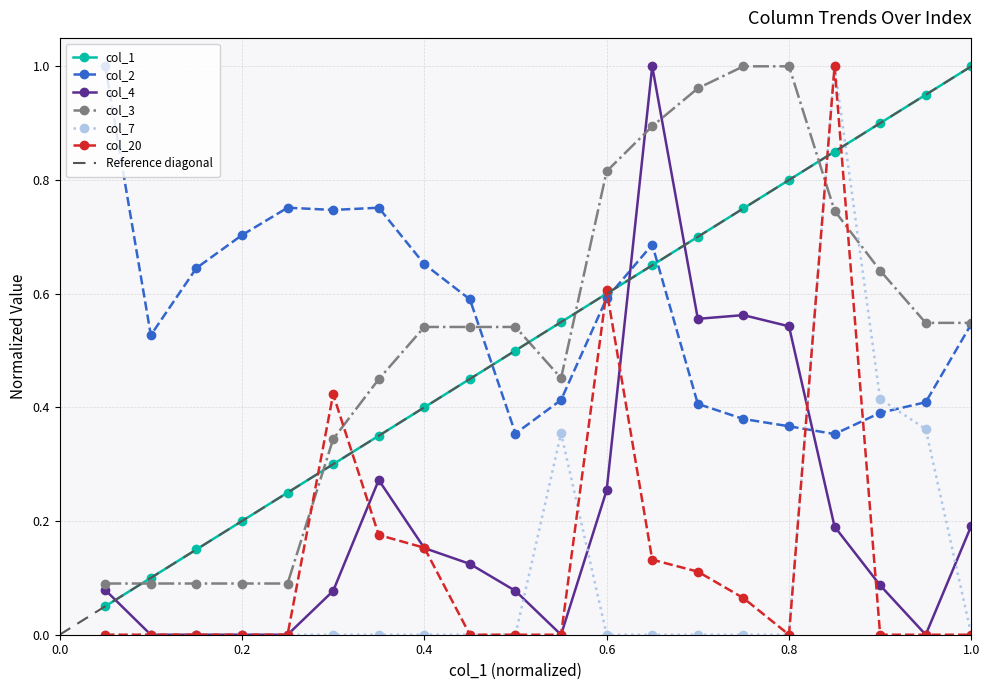

What are all the series names shown in the legend?

col_1, col_2, col_4, col_3, col_7, col_20